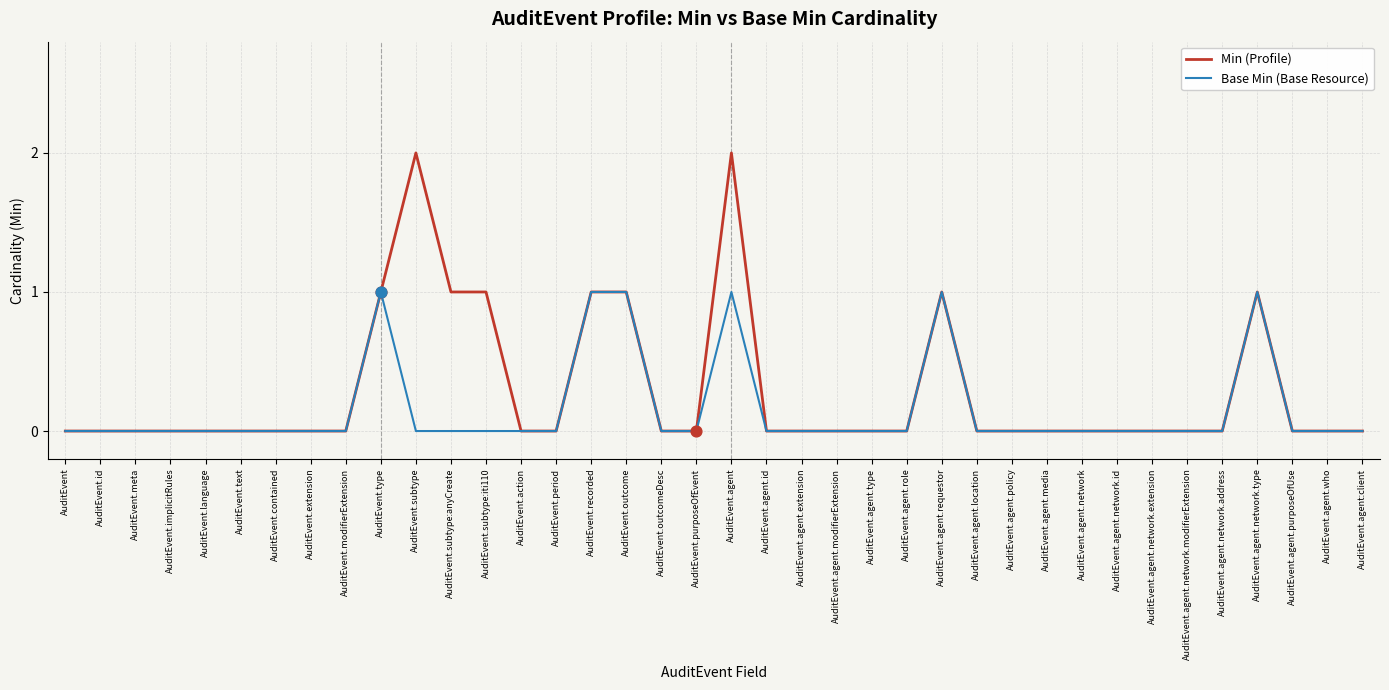

At which category is the sum across all series the highest?

AuditEvent.agent